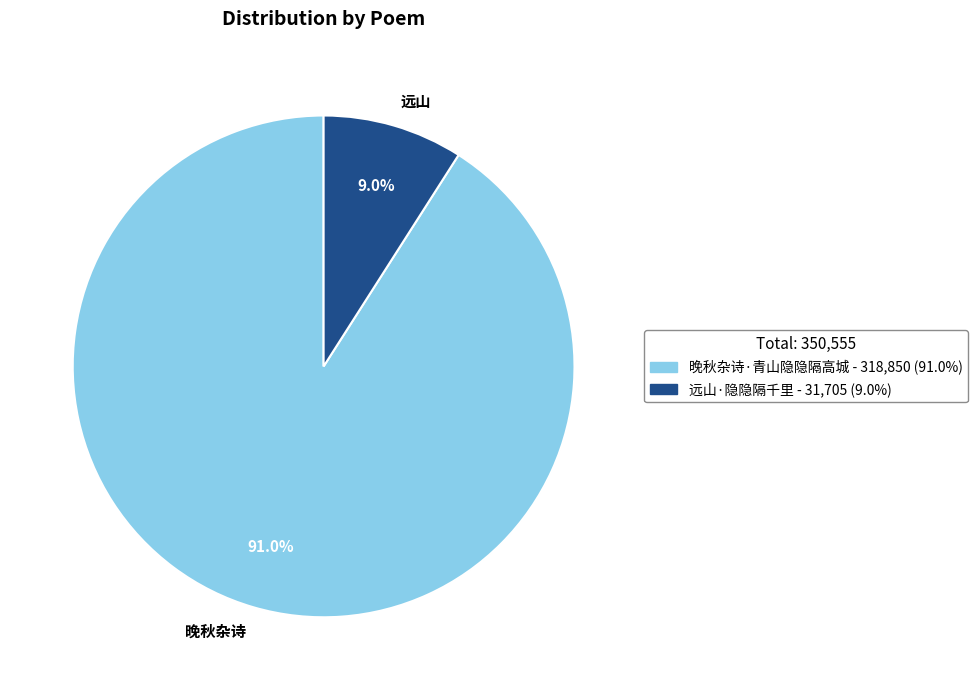

Which has a higher value, 晚秋杂诗 or 远山?

晚秋杂诗